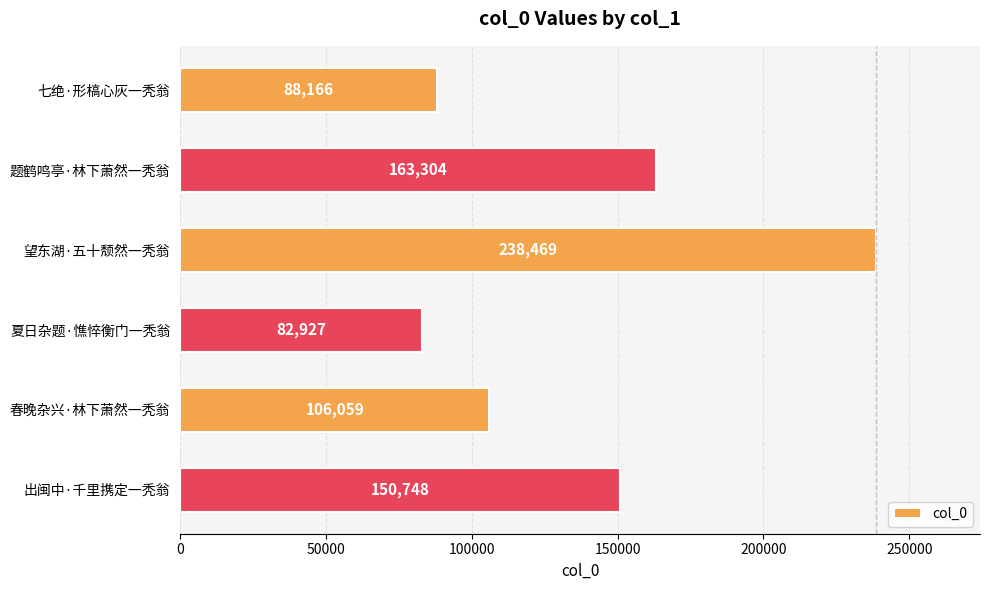

What is the maximum value shown in the chart?

238469